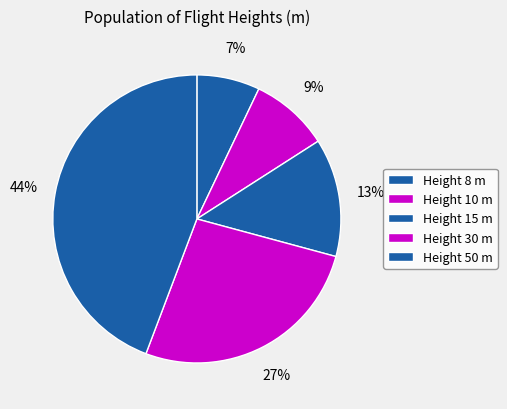

Rank the categories by value from highest to lowest.

50, 30, 15, 10, 8